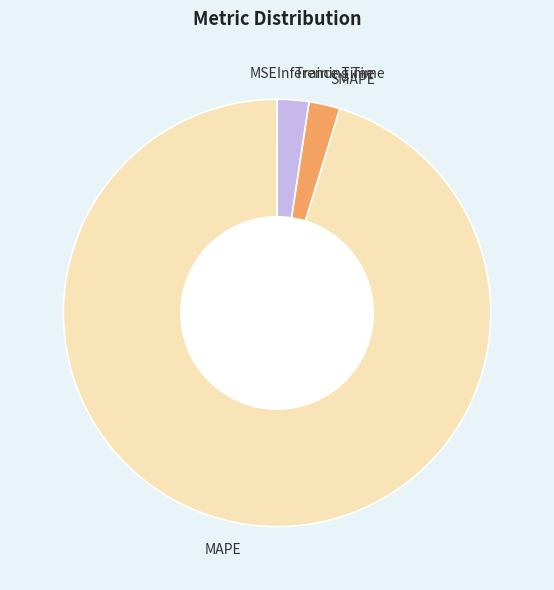

What is the largest slice in the pie chart?

MAPE